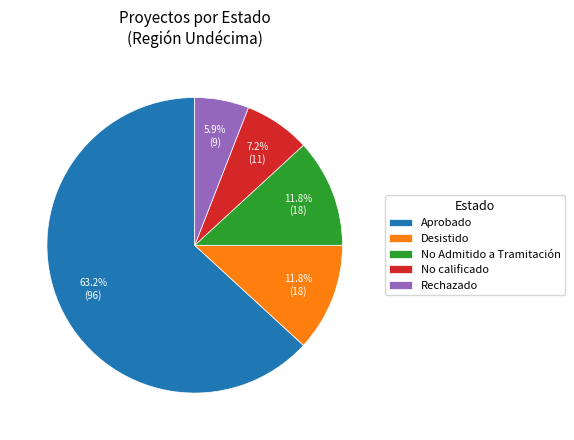

What is the smallest slice in the pie chart?

Rechazado